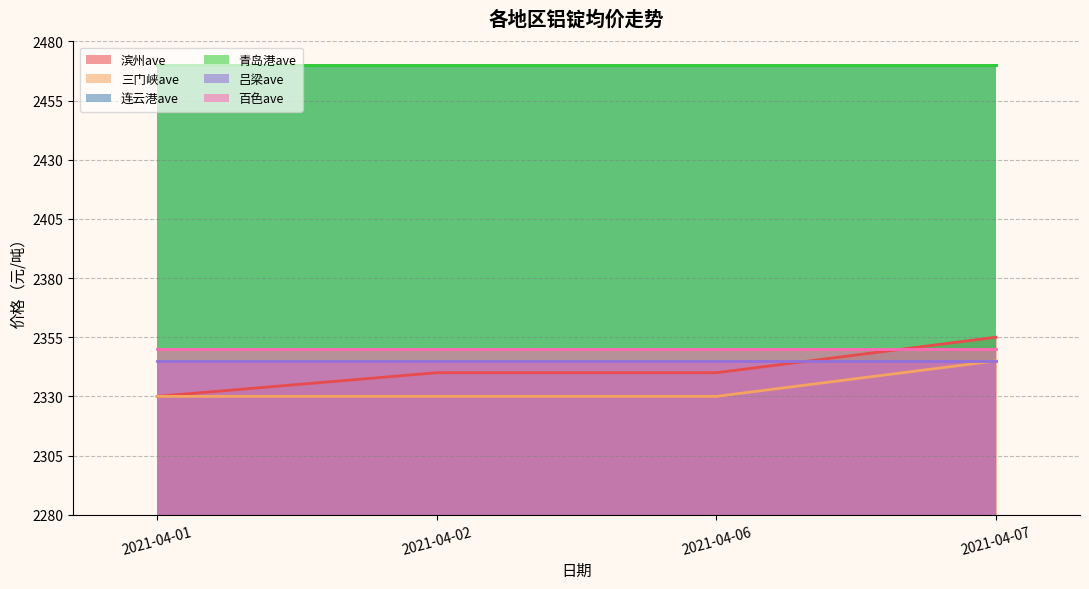

What is the value of the 青岛港ave point at the 1st from the left?

2470